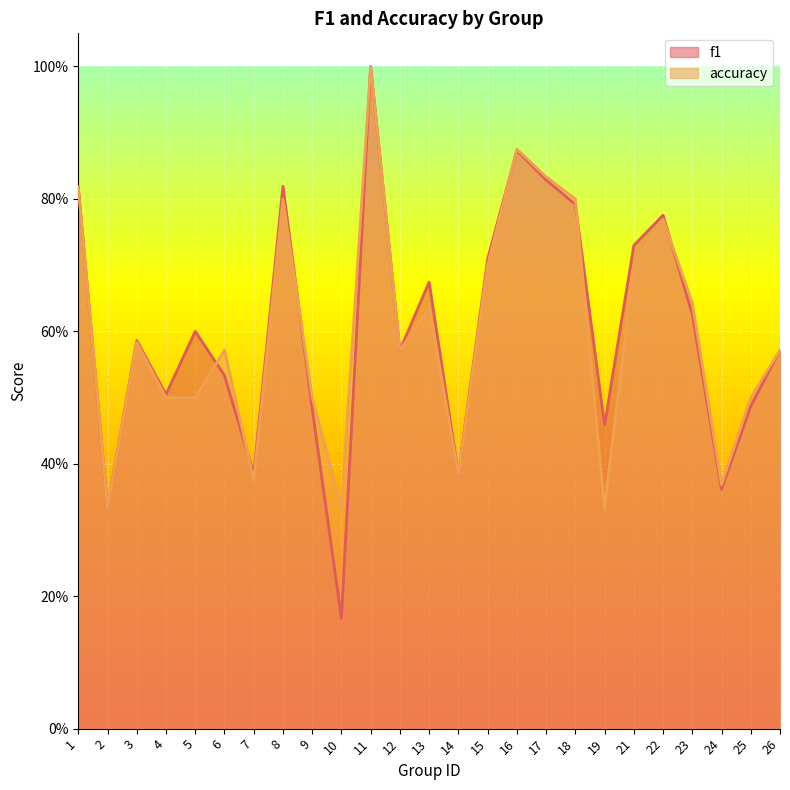

After their last crossing, which series has the higher values: accuracy or f1?

accuracy